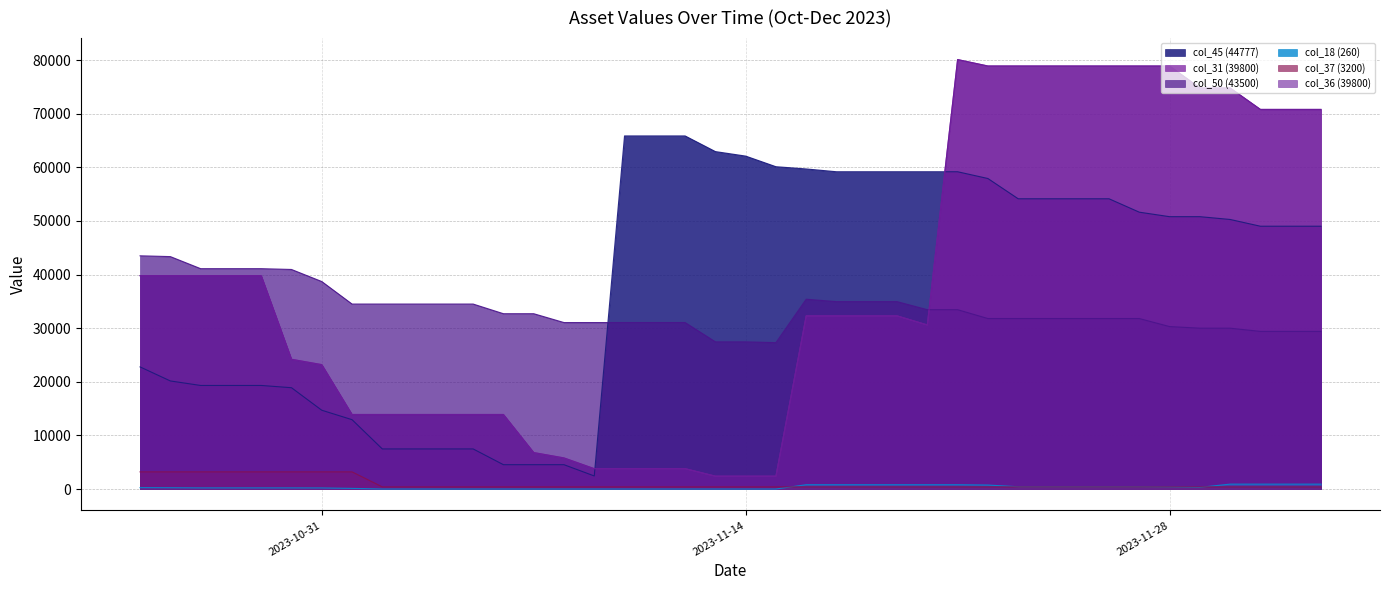

What is the total value across all series at 2023-10-26?

146547